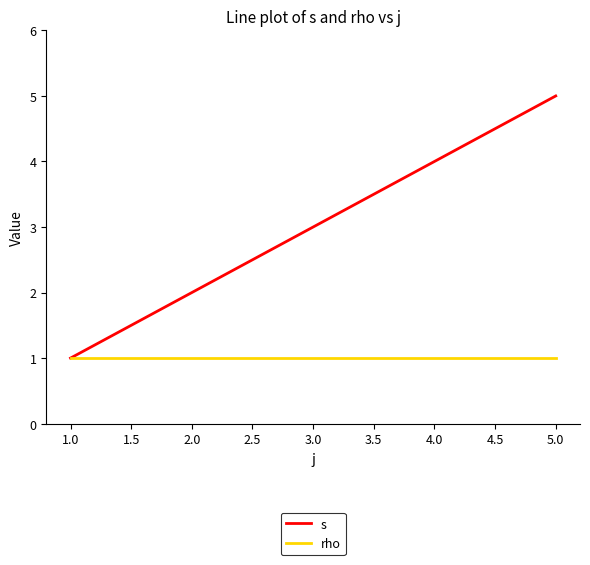

Which series has the widest spread of values?

s